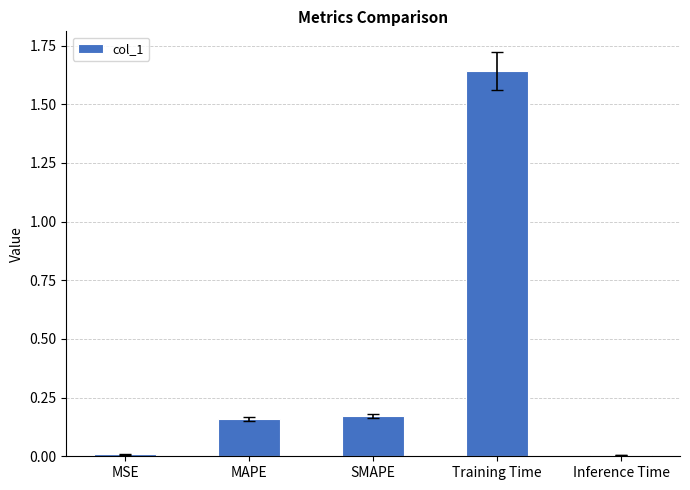

Which category has the highest value across all series?

Training Time